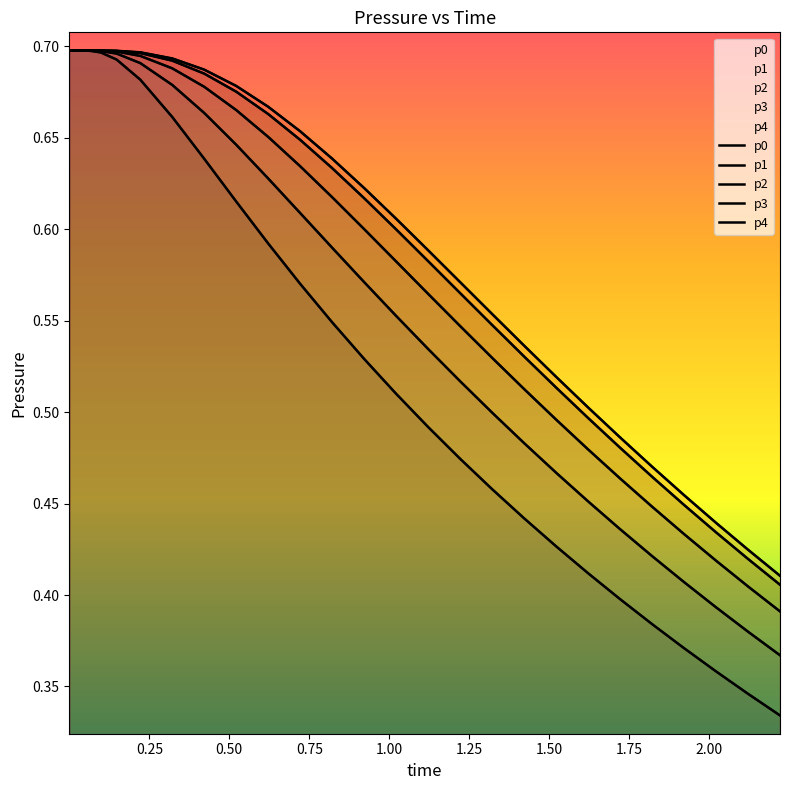

Rank the series by their maximum value, from lowest to highest.

p0, p1, p2, p3, p4